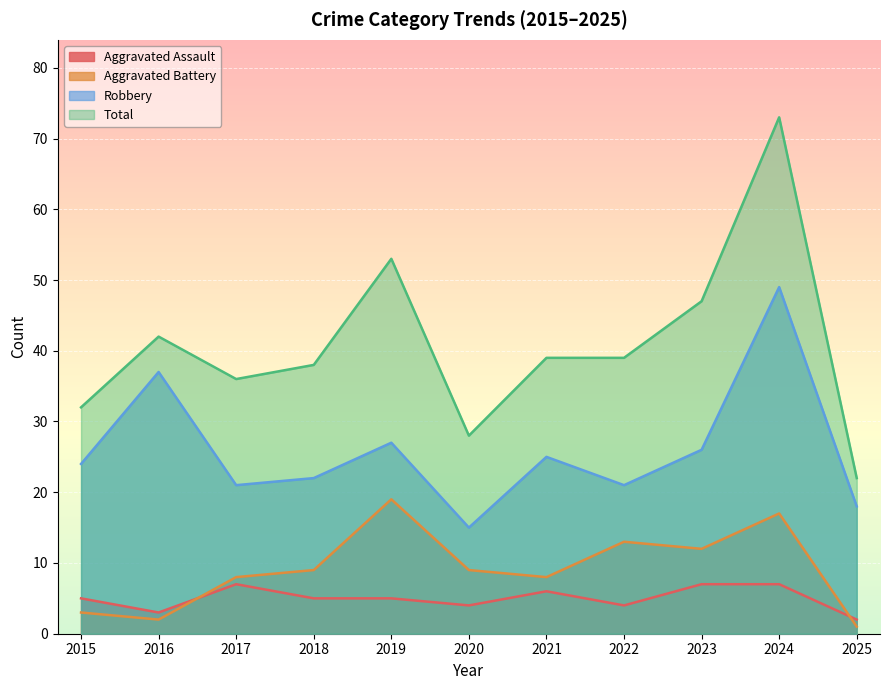

At which label is Aggravated Battery closest to 10?

2018